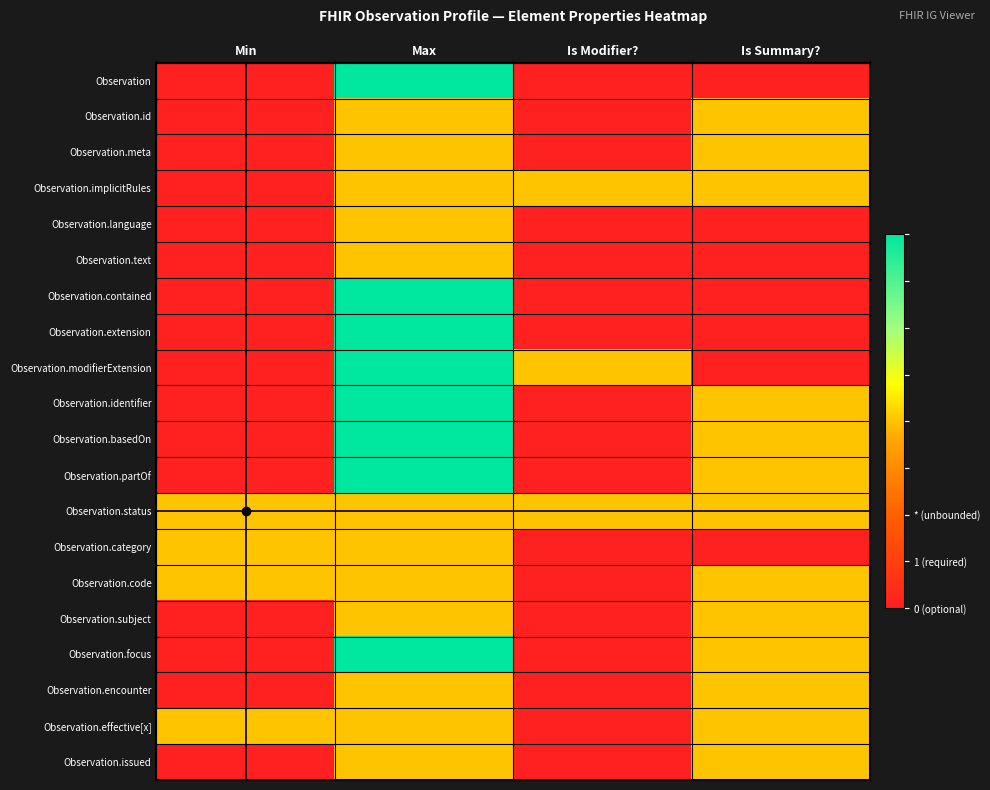

At which category is the sum across all series the highest?

Max